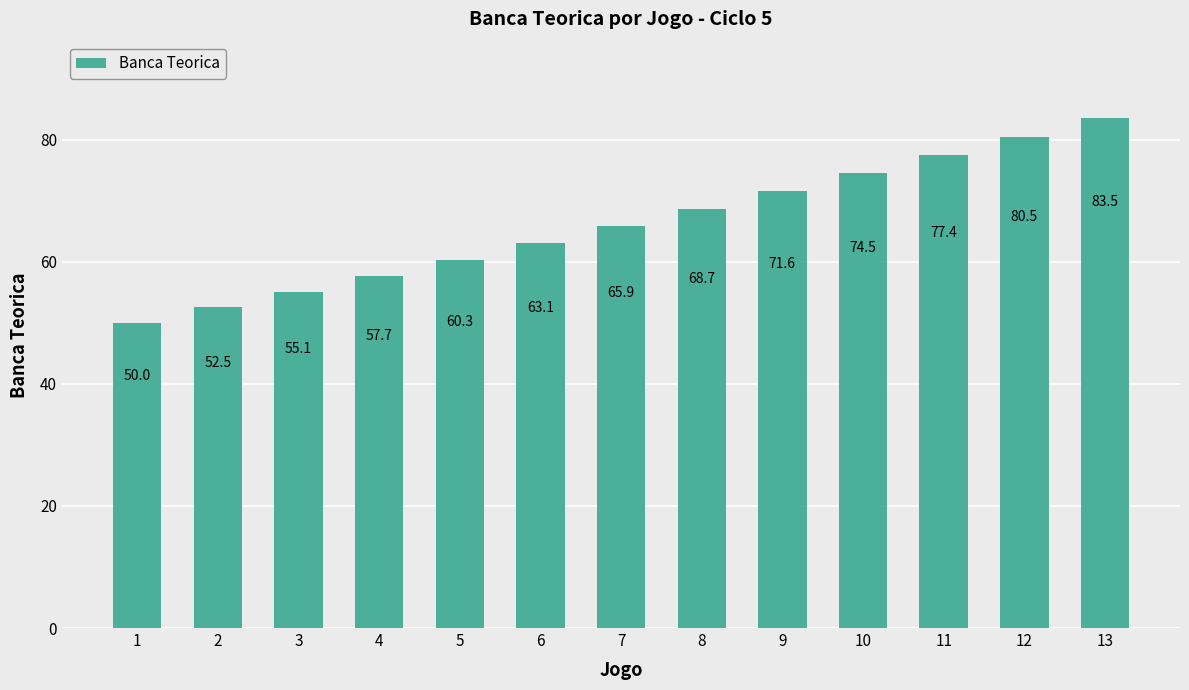

Between 8 and 11, which is larger?

11